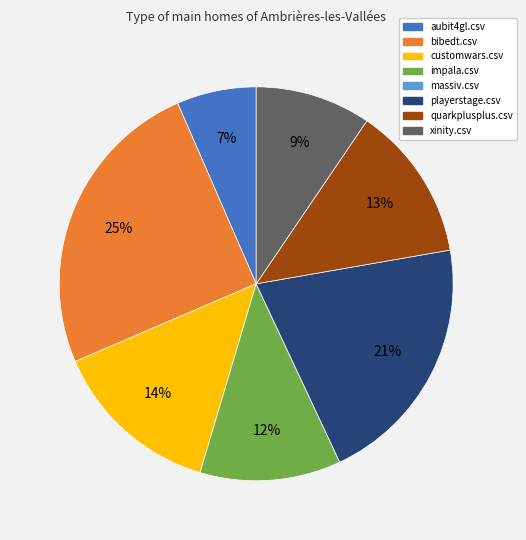

Does any single category account for the majority?

No